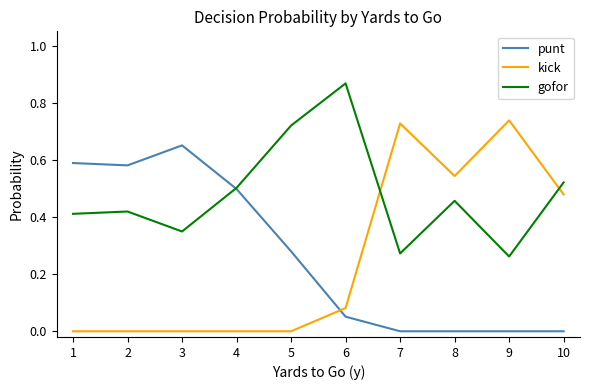

At 1, list the series in order from smallest to largest.

kick, gofor, punt